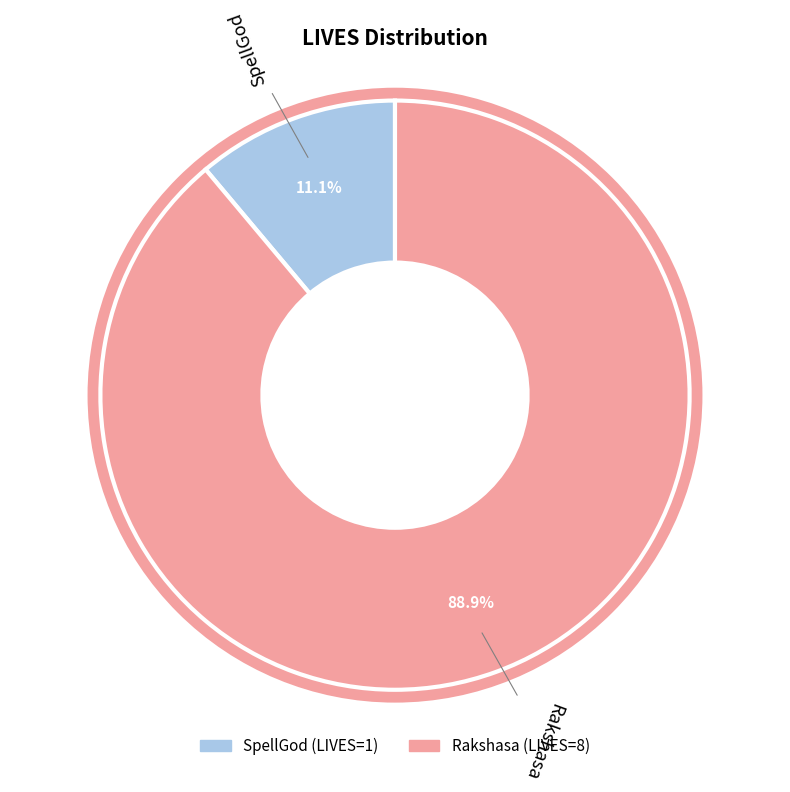

Is there a majority slice in this chart?

Yes